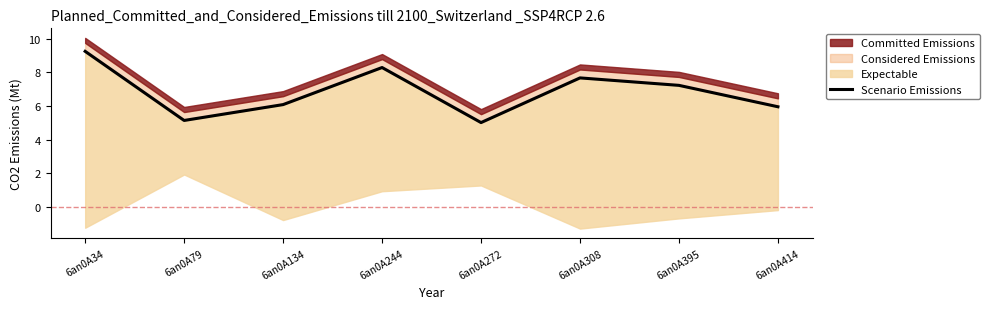

Where is the first local maximum?

6an0A244